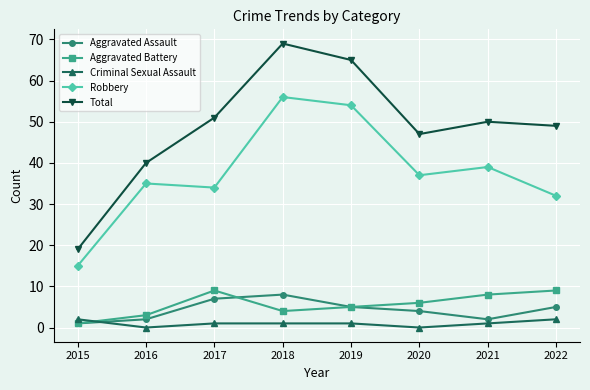

The value of Aggravated Assault at 2020 is 4. True or false?

True